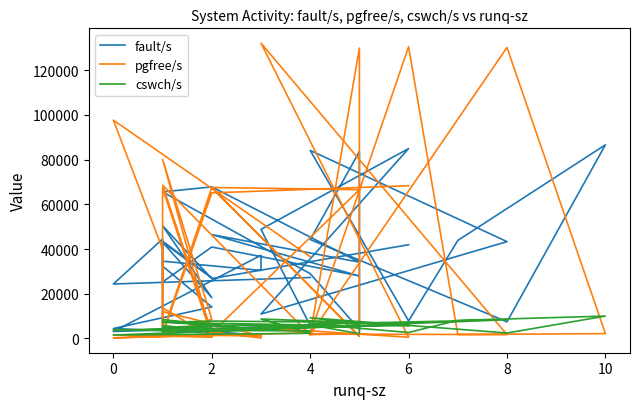

Between 9 and 29, which series saw the biggest shift?

pgfree/s